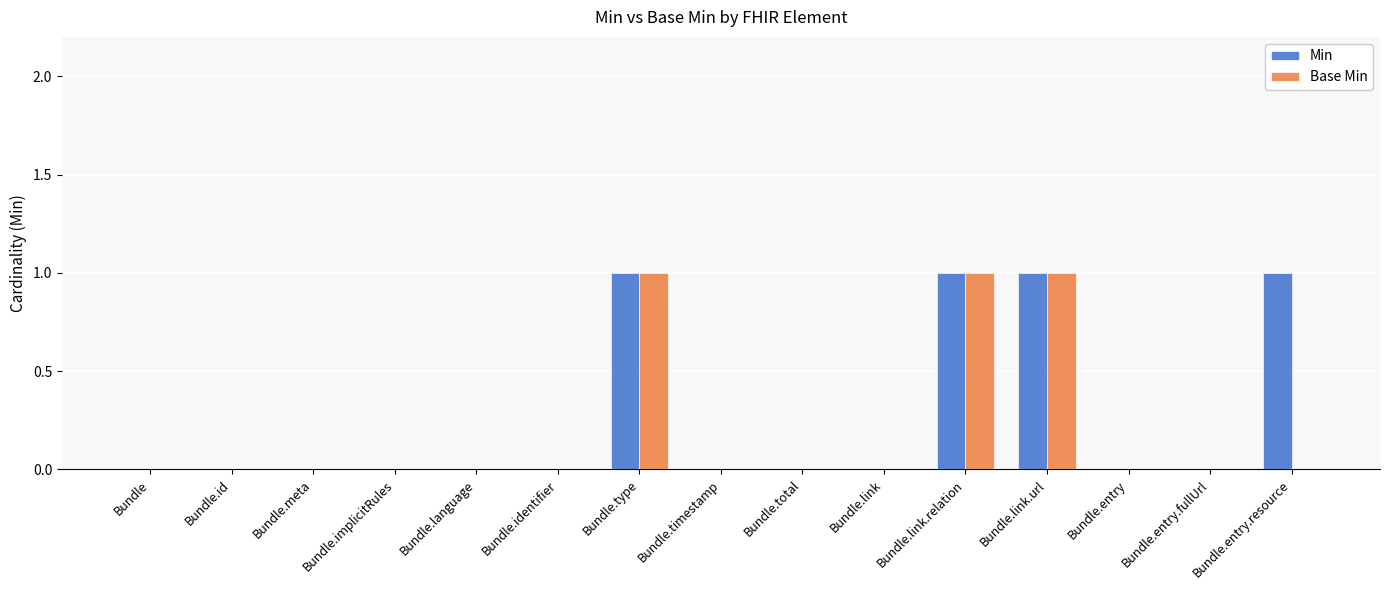

The Base Min series shows 0 at Bundle.implicitRules. True or false?

True